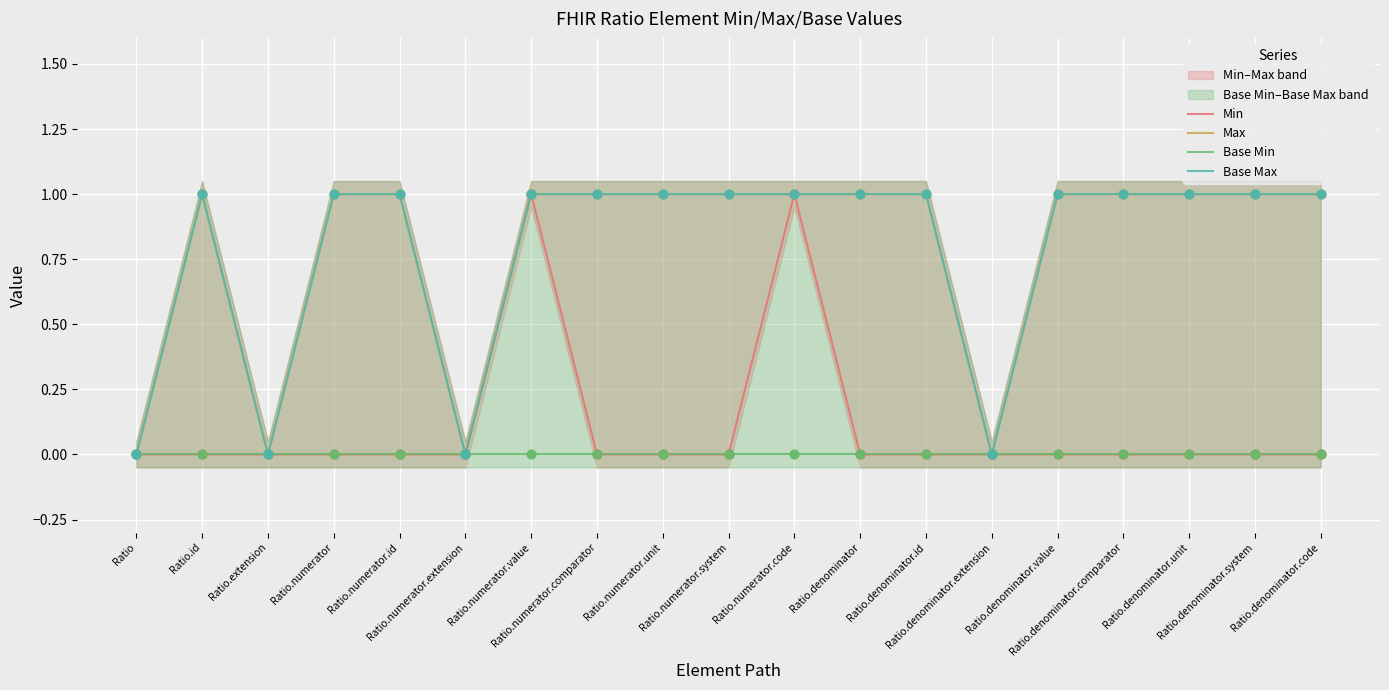

Which series contains the highest Y value?

Min